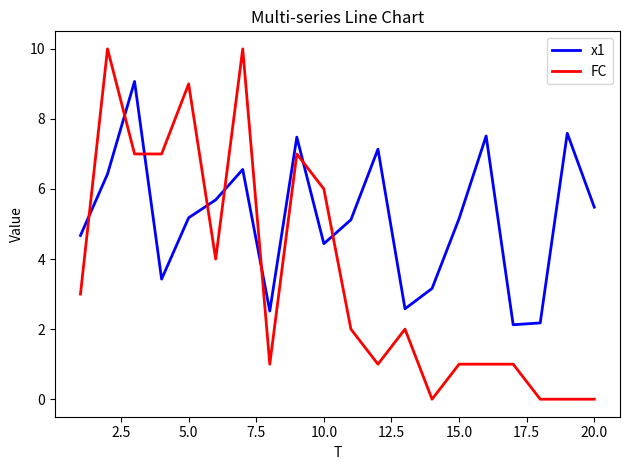

List the series in order of their peak value, lowest first.

x1, FC